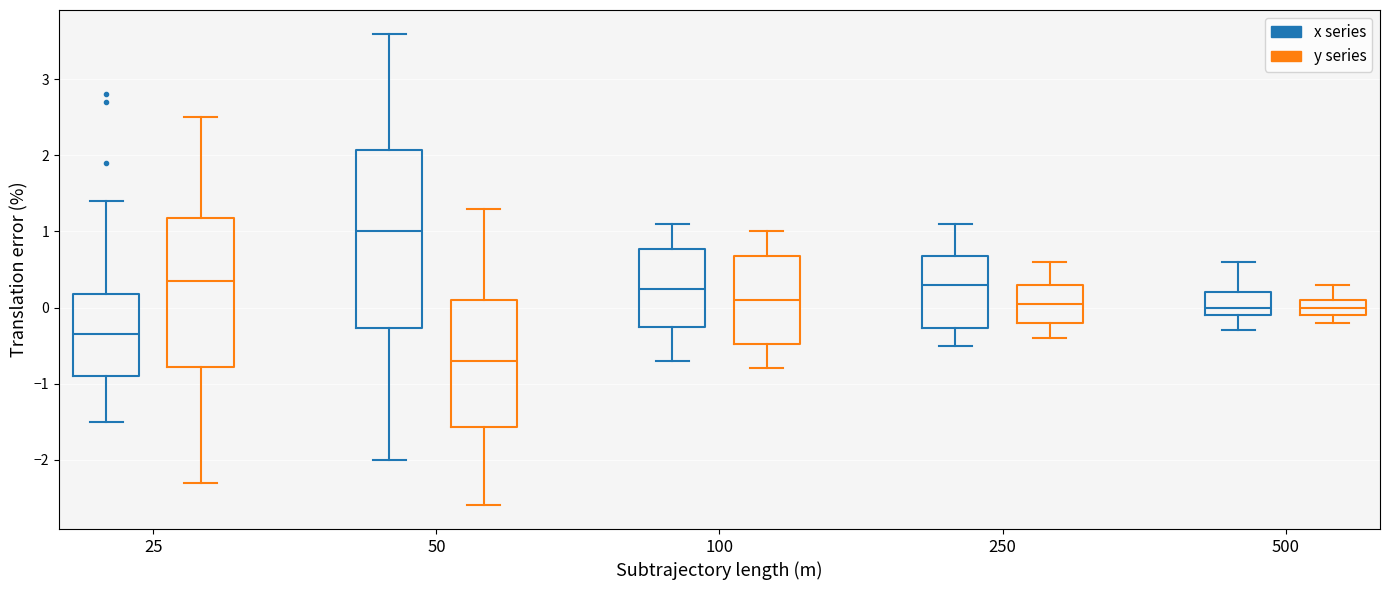

Reading left to right, transcribe this box plot: for each box, give where its median line is, the range the box spans, and where its two whiskers end, as read against the y-axis. The values are not printed on the chart, so give them approximately, as read against the axis.

25 (x series): median -0.3, box -0.9 to 0.2, whiskers -1.5 to 1.4
25 (y series): median 0.4, box -0.8 to 1.2, whiskers -2.3 to 2.5
50 (x series): median 1.0, box -0.3 to 2.1, whiskers -2.0 to 3.6
50 (y series): median -0.7, box -1.6 to 0.1, whiskers -2.6 to 1.3
100 (x series): median 0.3, box -0.2 to 0.8, whiskers -0.7 to 1.1
100 (y series): median 0.1, box -0.5 to 0.7, whiskers -0.8 to 1.0
250 (x series): median 0.3, box -0.3 to 0.7, whiskers -0.5 to 1.1
250 (y series): median 0.1, box -0.2 to 0.3, whiskers -0.4 to 0.6
500 (x series): median 0.0, box -0.1 to 0.2, whiskers -0.3 to 0.6
500 (y series): median 0.0, box -0.1 to 0.1, whiskers -0.2 to 0.3